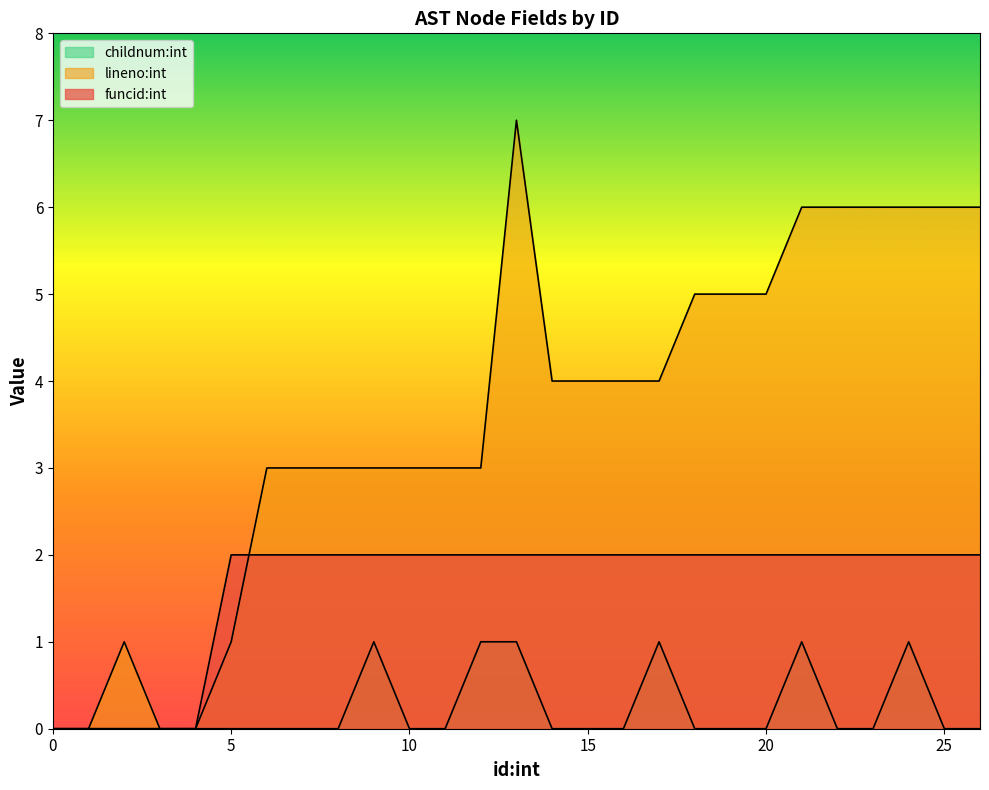

How many categories are shown in the chart?

27